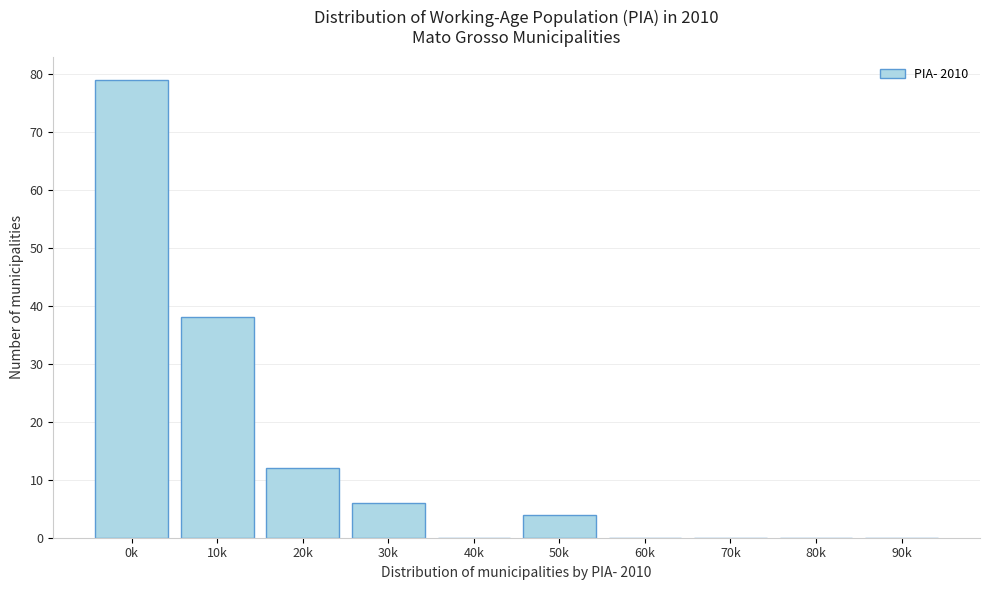

Reading right to left, transcribe all the data shown in this chart.

90k=0	80k=0	70k=0	60k=0	50k=4	40k=0	30k=6	20k=12	10k=38	0k=79